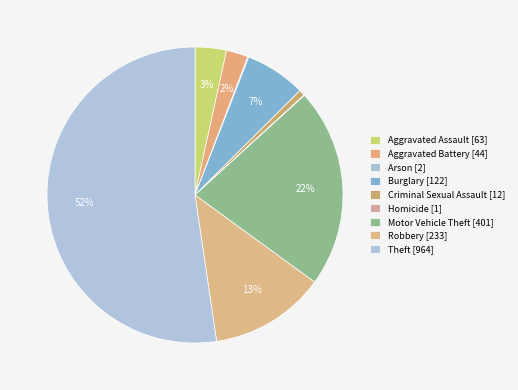

Does any single category account for the majority?

Yes